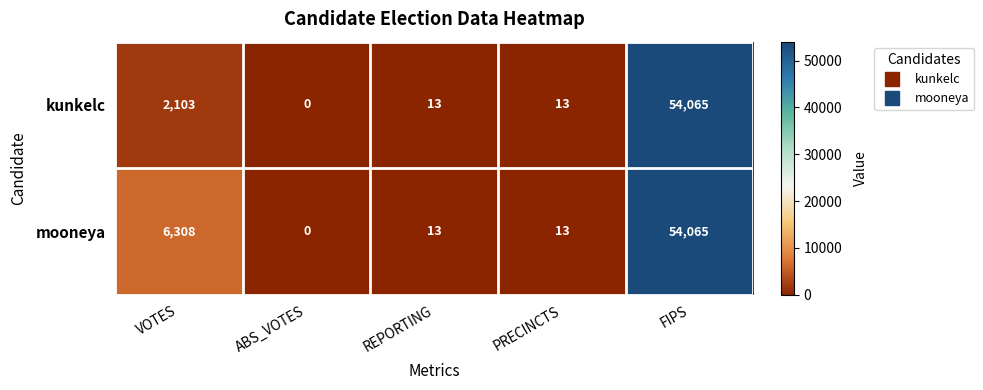

What is the difference between the second highest and minimum values in the mooneya series?

6308